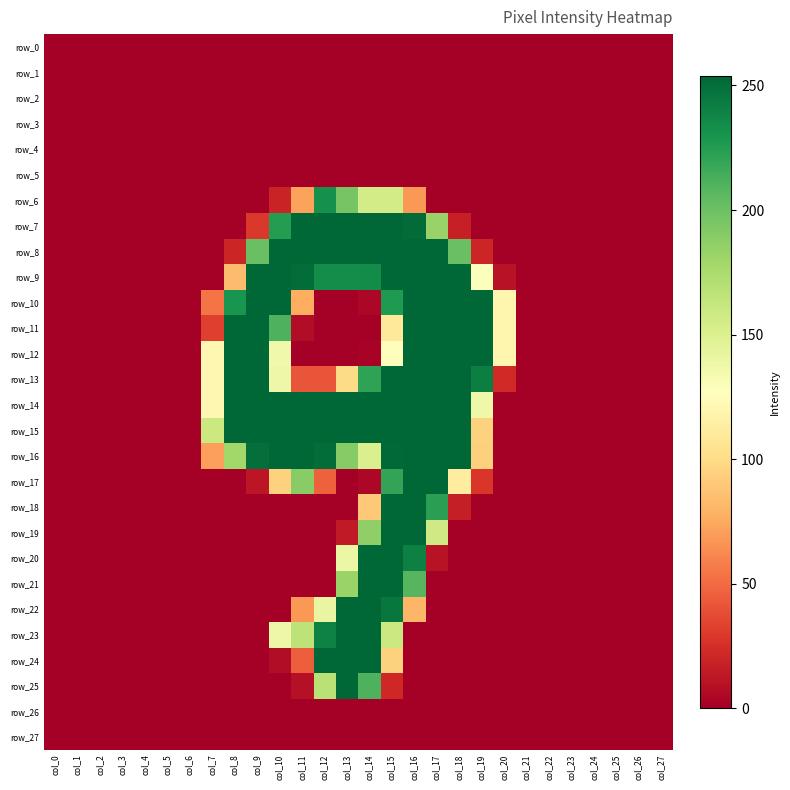

Where is row_3 nearest to the value 0?

col_0